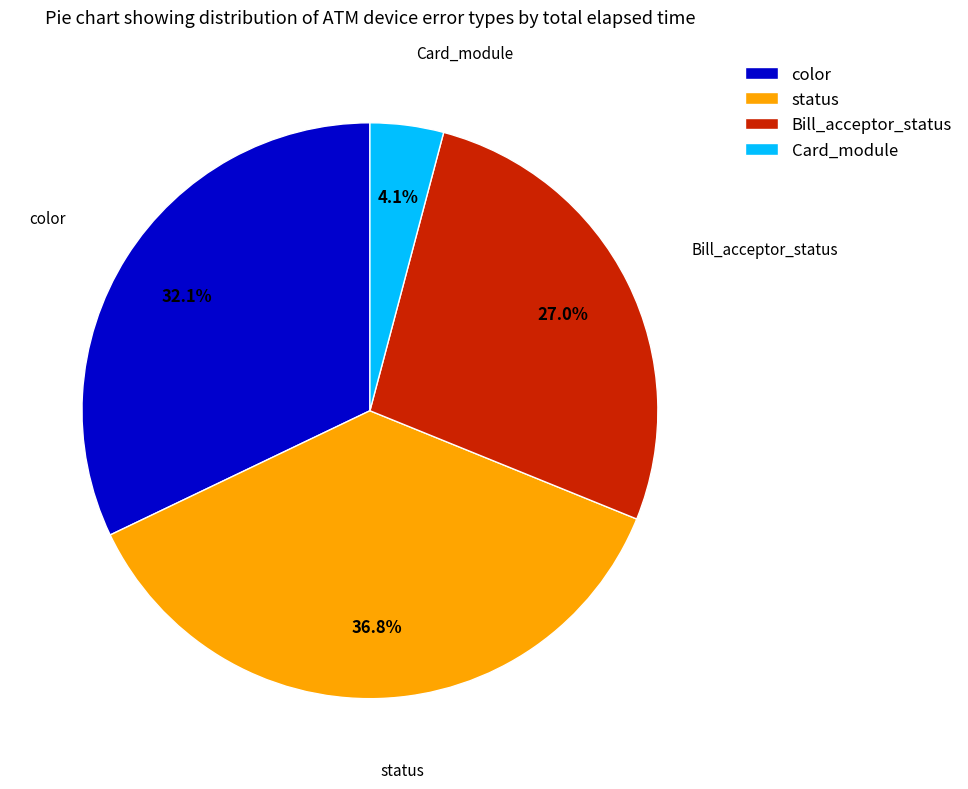

Which category has the smallest portion of the pie?

Card_module